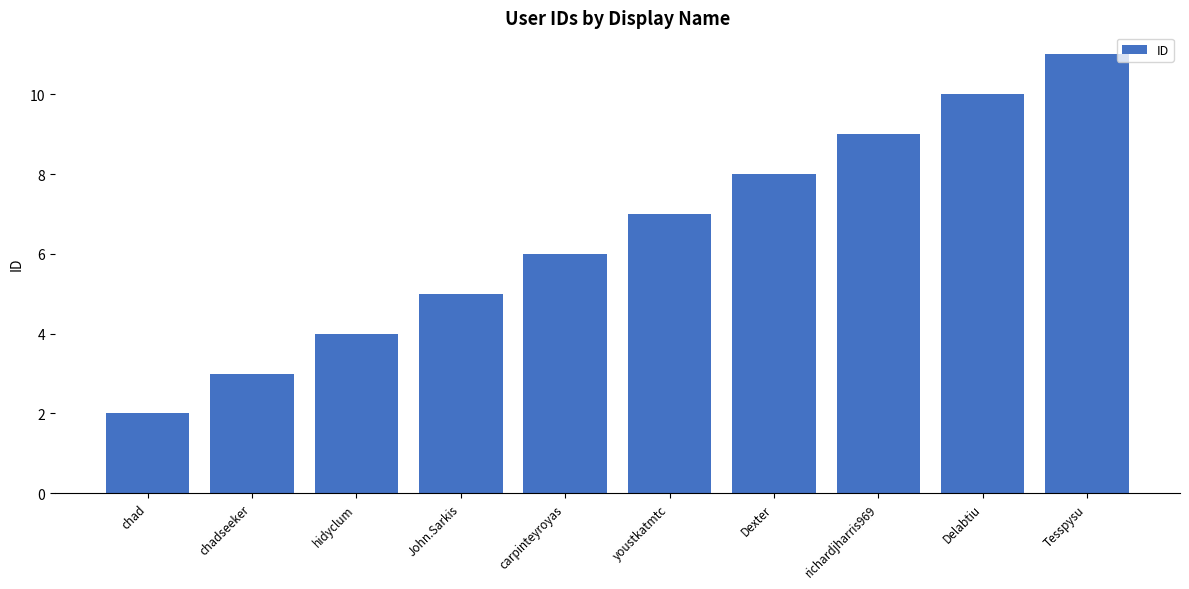

Reading left to right, list all the values displayed in this chart.

chad=2	chadseeker=3	hidyclum=4	John.Sarkis=5	carpinteyroyas=6	youstkatmtc=7	Dexter=8	richardjharris969=9	Delabtiu=10	Tesspysu=11